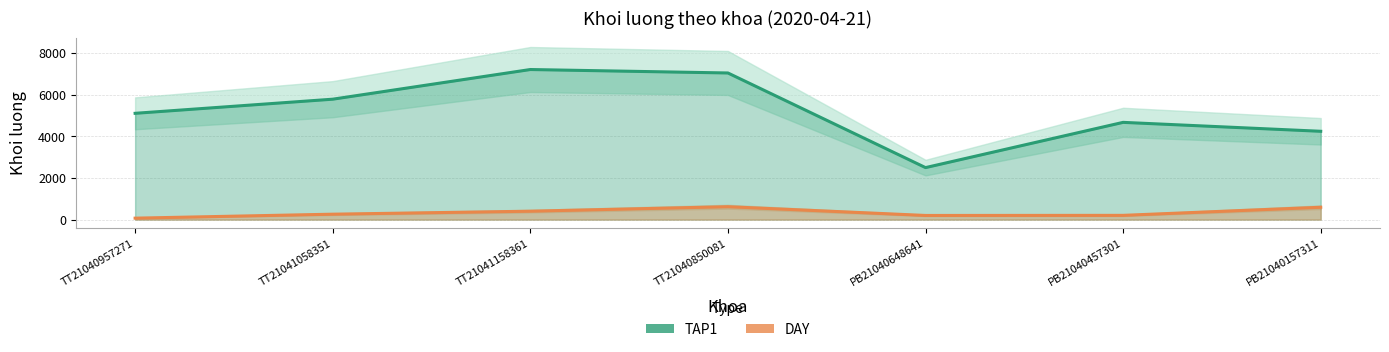

What is the lowest value of the TAP1 series?

2500